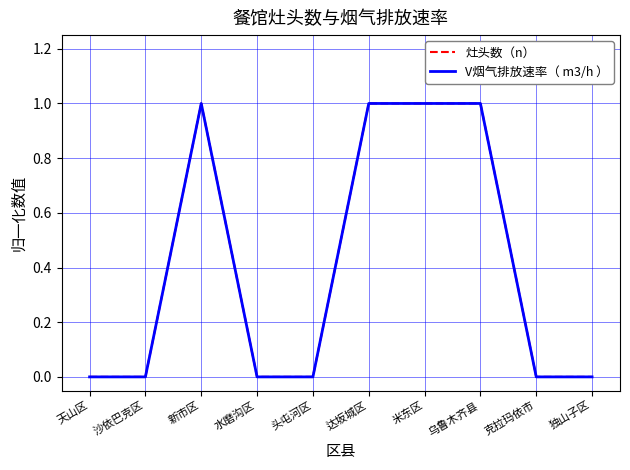

Does the chart display data point markers on the line(s)?

No